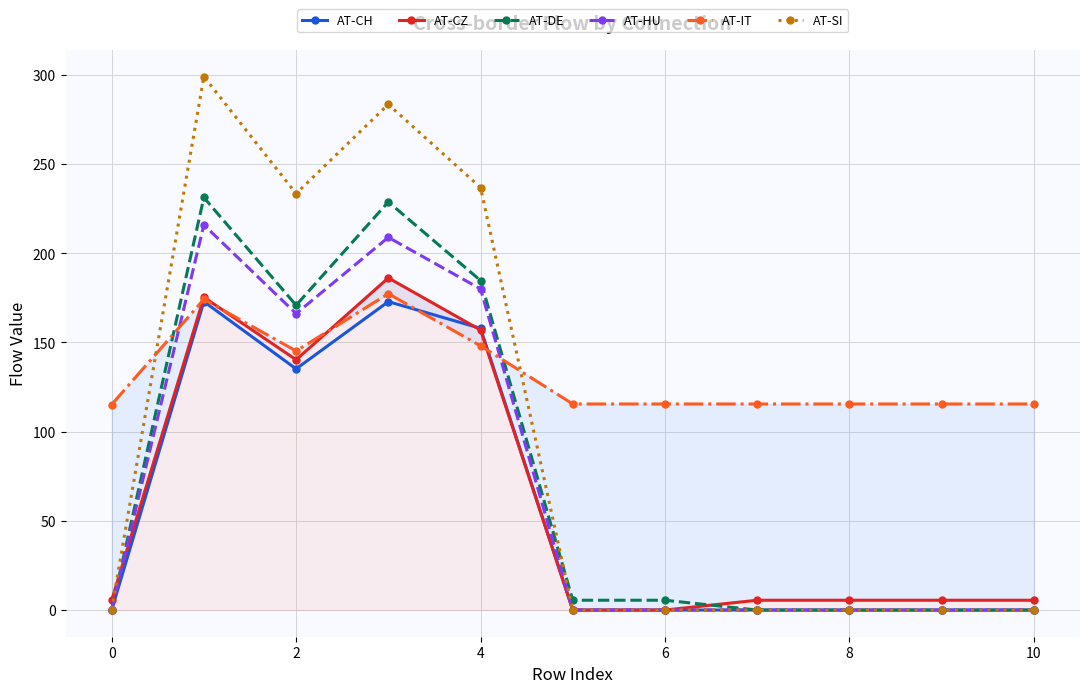

At which category does AT-SI reach its first local valley?

2